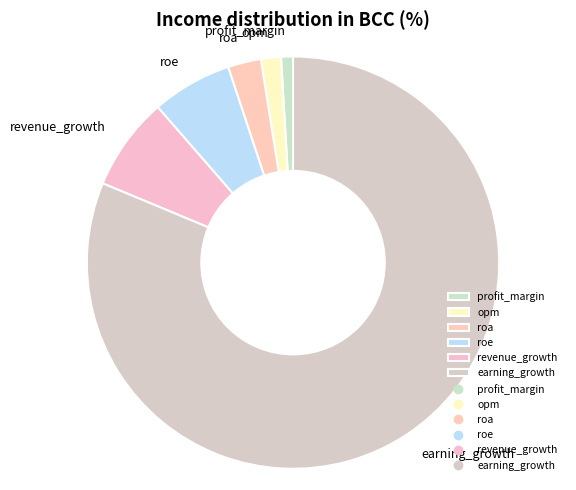

Approximately how many times larger is the value at opm compared to revenue_growth?

0.2